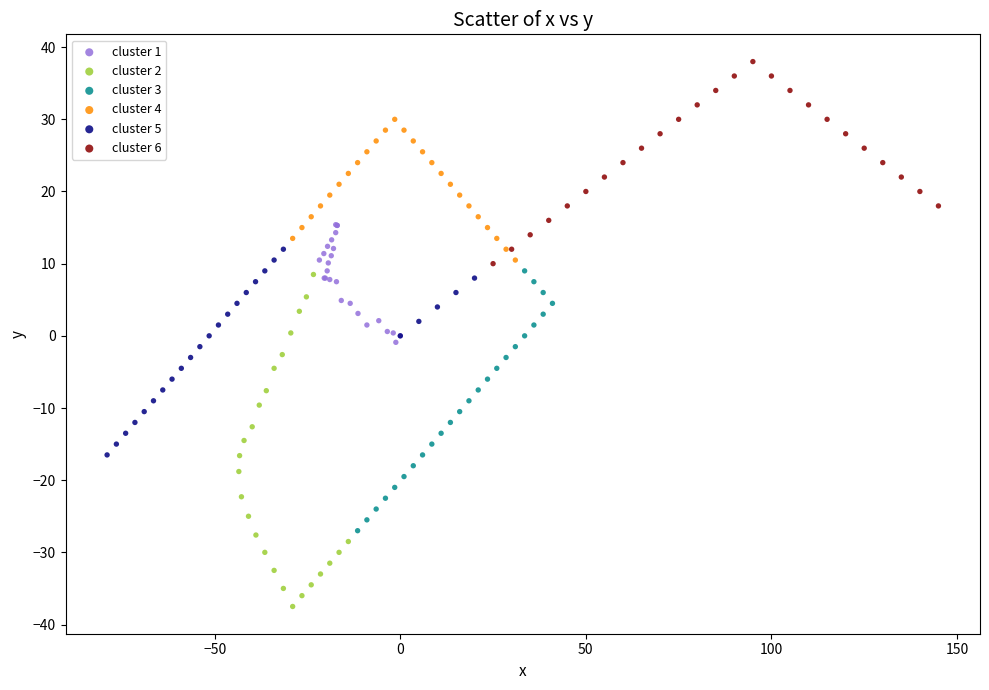

Which series has the largest Y range (max minus min)?

cluster 2